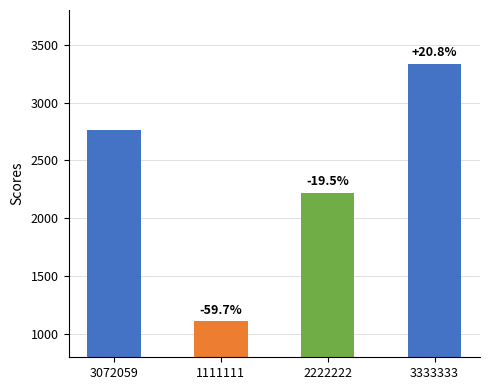

Count the values in the range 2222 to 3333.

3